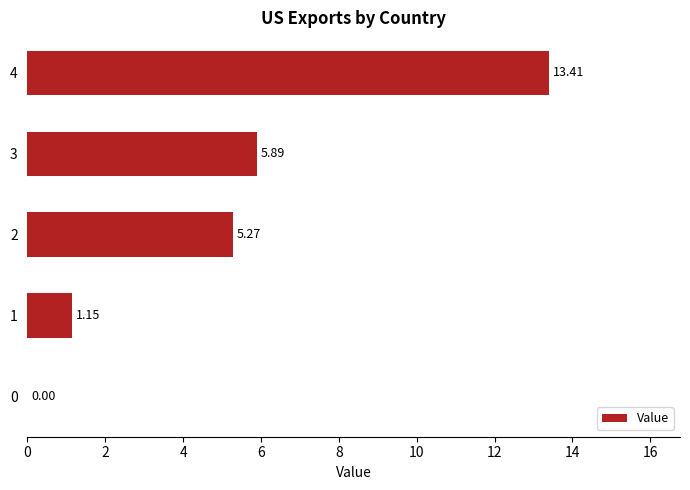

What is the sum of all values?

25.7